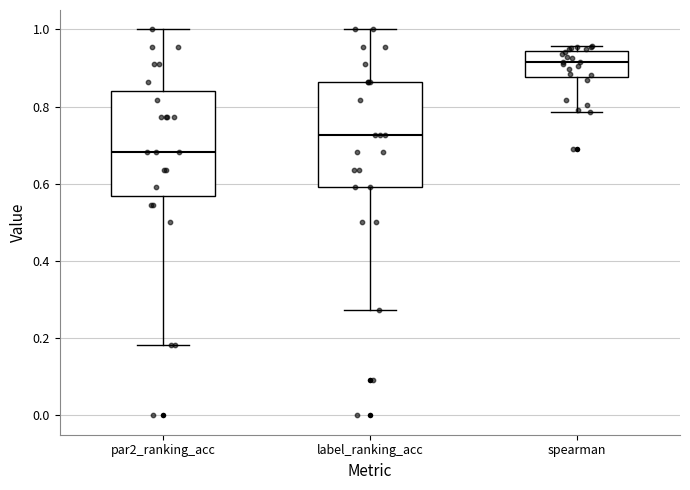

Reading left to right, read every box against the y-axis: the position of its median line, the range the box covers, and the ends of its whiskers. The values are not printed on the chart, so give them approximately, as read against the axis.

par2_ranking_acc: median 0.68, box 0.56 to 0.84, whiskers 0.18 to 1.00
label_ranking_acc: median 0.72, box 0.60 to 0.86, whiskers 0.28 to 1.00
spearman: median 0.92, box 0.88 to 0.94, whiskers 0.78 to 0.96